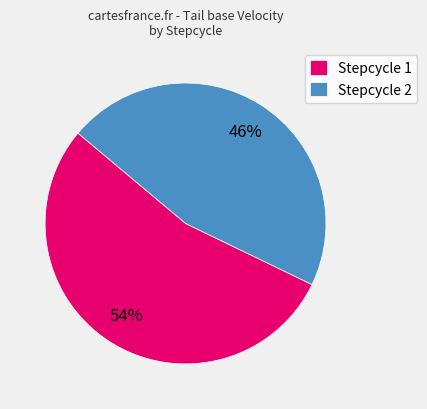

To the nearest percent, what portion does Stepcycle 1 represent?

54%